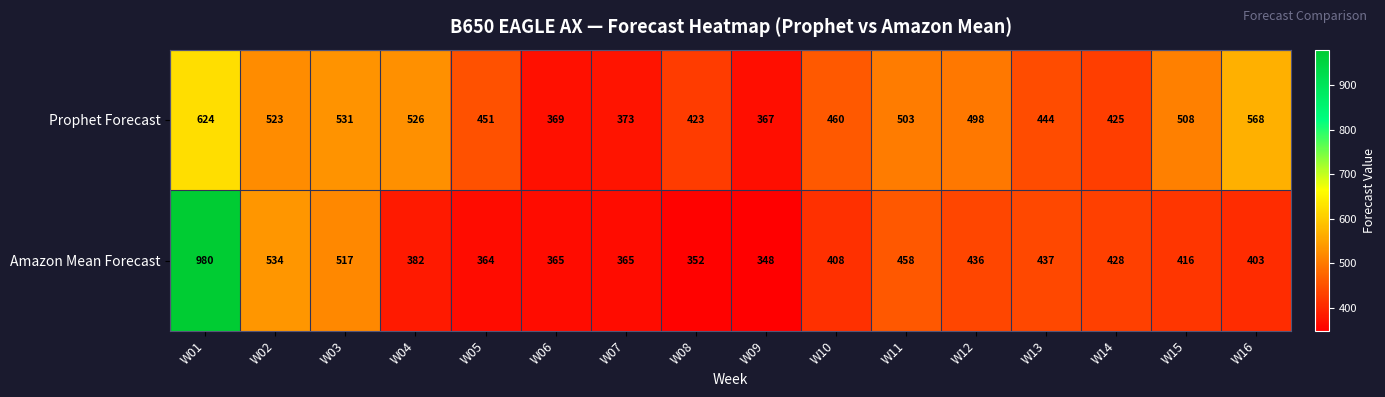

At which category does the chart reach its minimum across all series?

W09